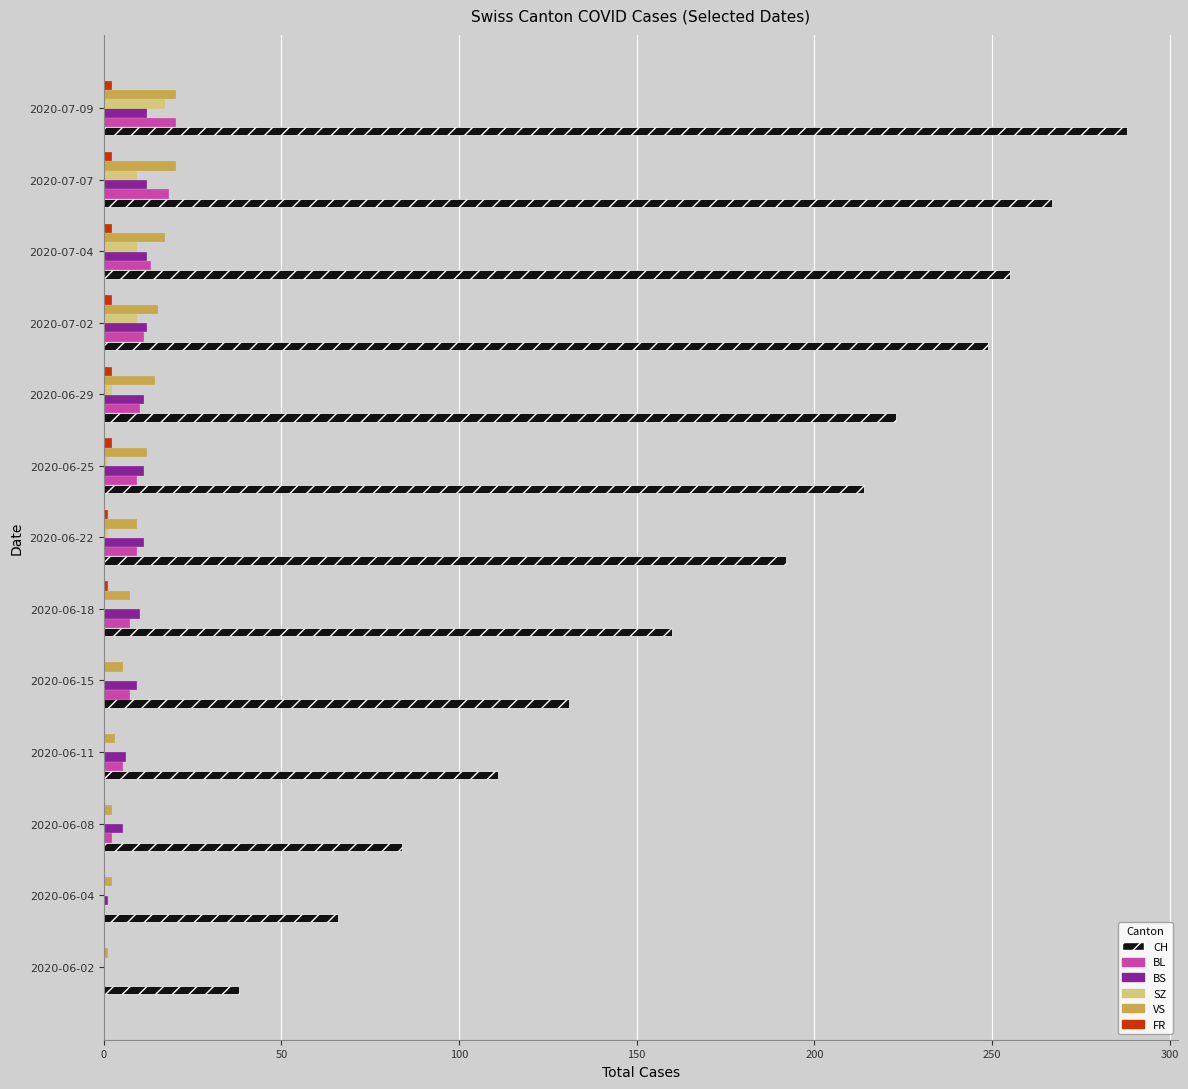

Count the number of categories in the chart.

13